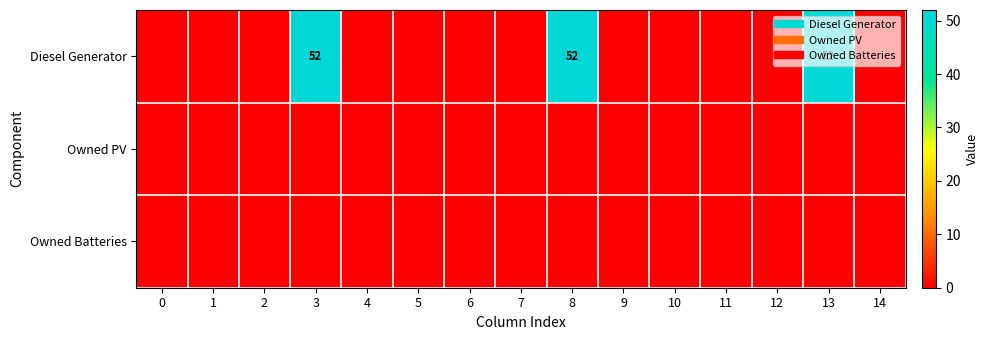

How many data points in Diesel Generator are above 0?

3